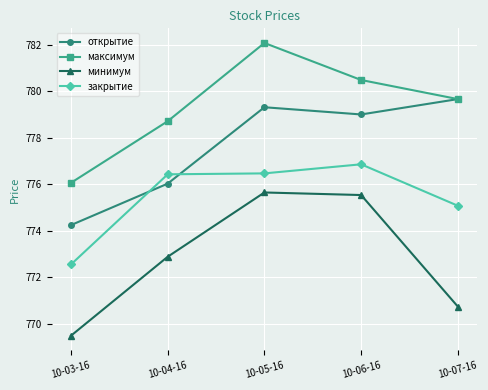

Which category has the highest value in the максимум series?

10-05-16